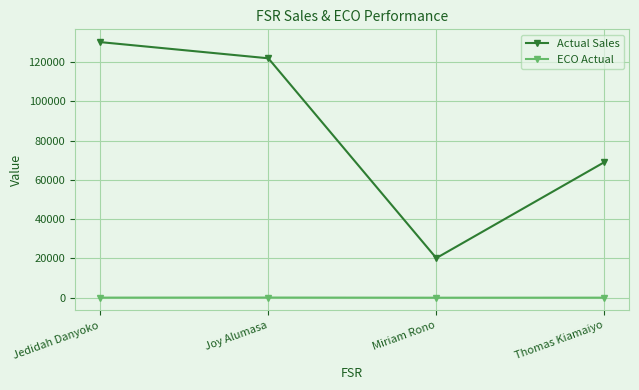

The Actual Sales series shows 17428.6 at Thomas Kiamaiyo. True or false?

False